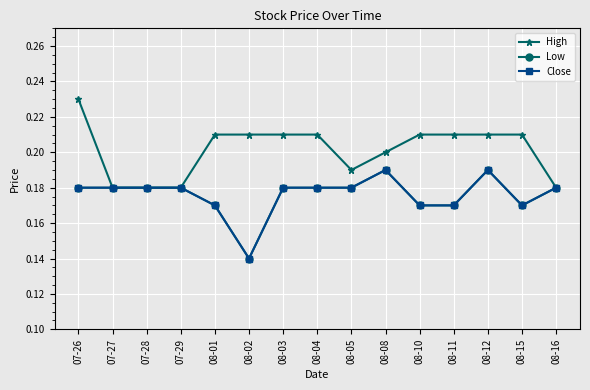

Does the chart have visible grid lines?

Yes